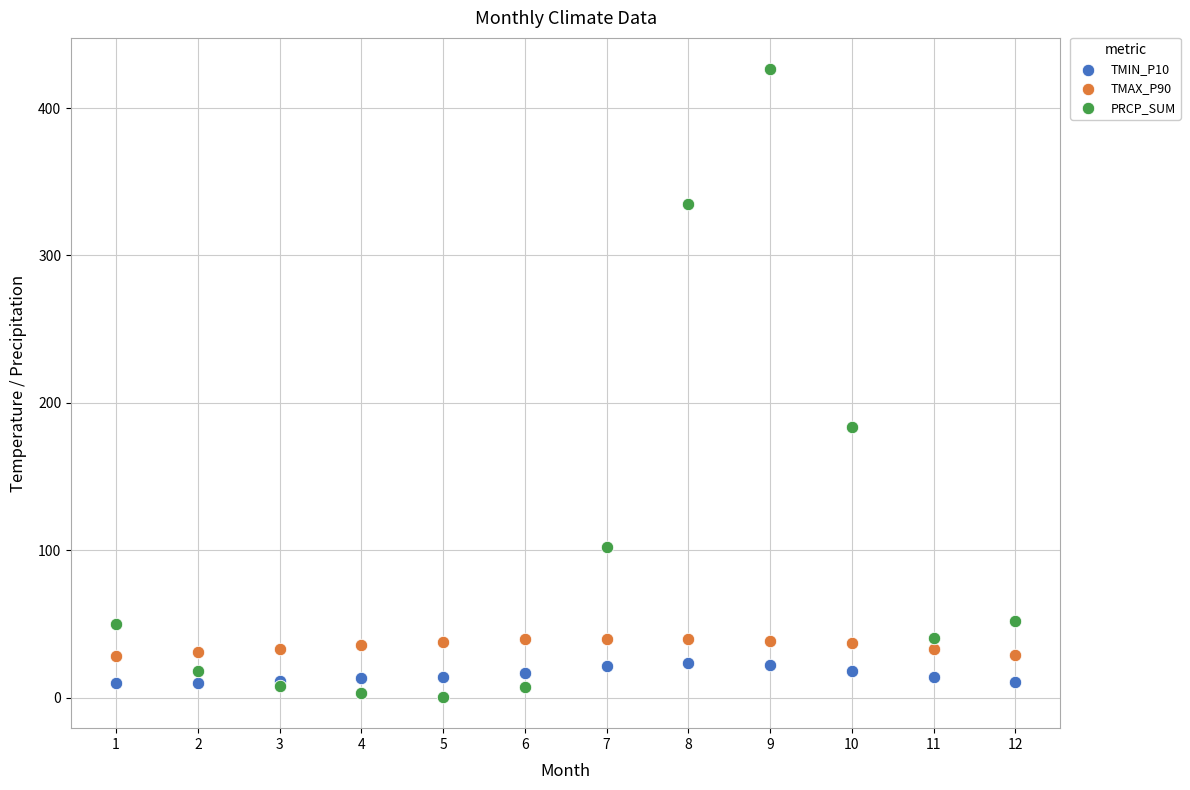

Which series has the widest spread of Y values?

PRCP_SUM